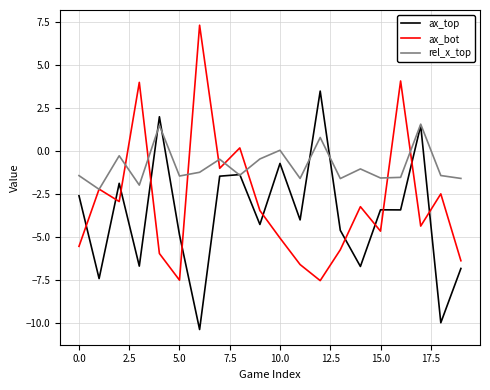

List the series in order of their overall mean, highest first.

rel_x_top, ax_bot, ax_top